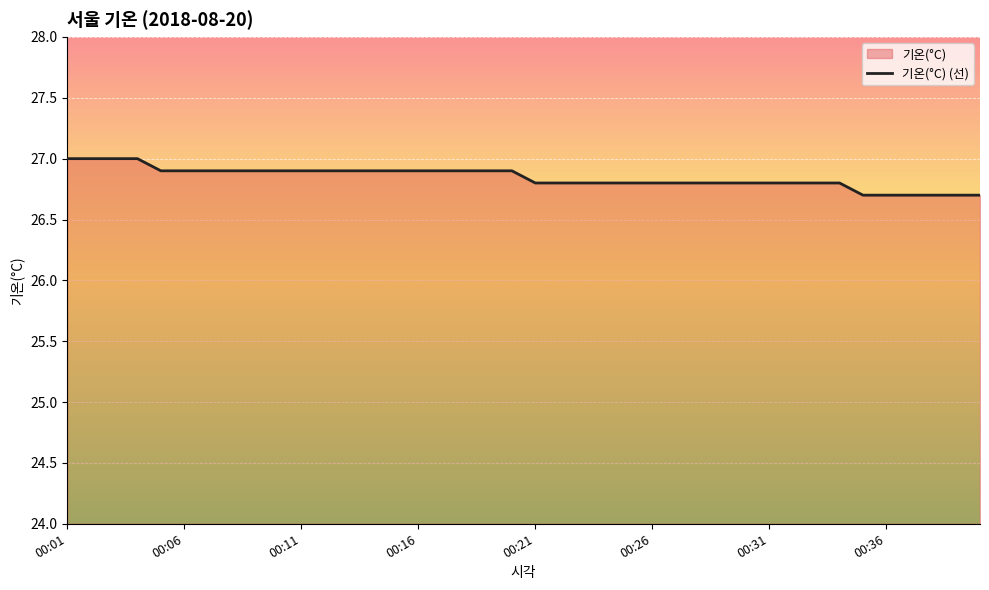

What is the value of the 5th point from the left?

26.9